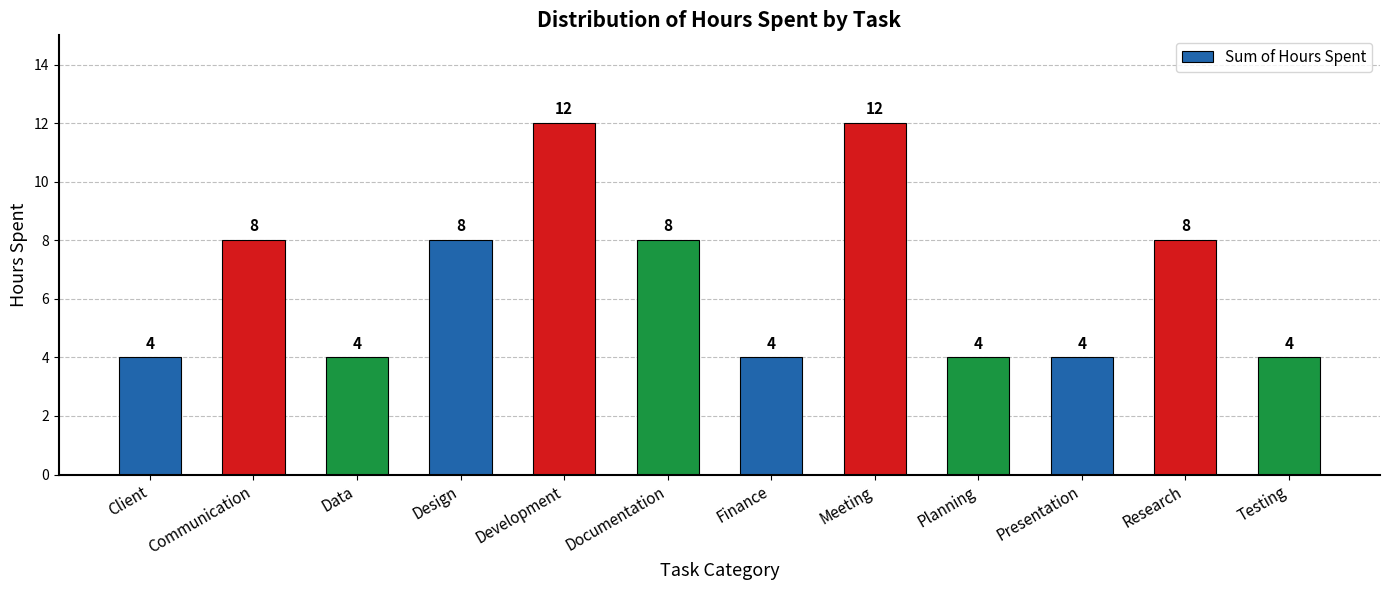

What is the greatest value displayed?

12